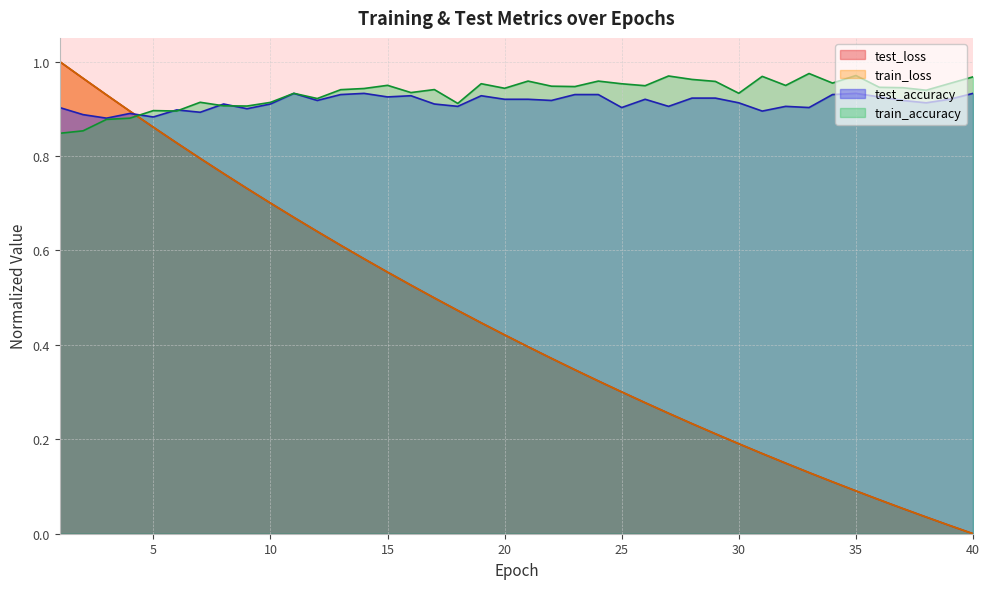

What is the value of the train_accuracy point at the 23rd from the left?

0.9